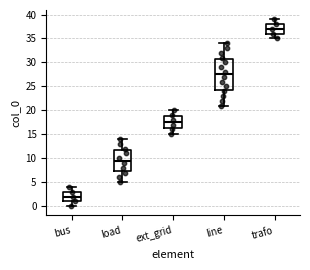

Reading left to right, read every box against the y-axis: the position of its median line, the range the box covers, and the ends of its whiskers. The values are not printed on the chart, so give them approximately, as read against the axis.

bus: median 2.0, box 1.0 to 3.0, whiskers 0.0 to 4.0
load: median 9.5, box 7.5 to 12.0, whiskers 5.0 to 14.0
ext_grid: median 17.5, box 16.5 to 19.0, whiskers 15.0 to 20.0
line: median 27.5, box 24.5 to 31.0, whiskers 21.0 to 34.0
trafo: median 37.0, box 36.0 to 38.0, whiskers 35.0 to 39.0